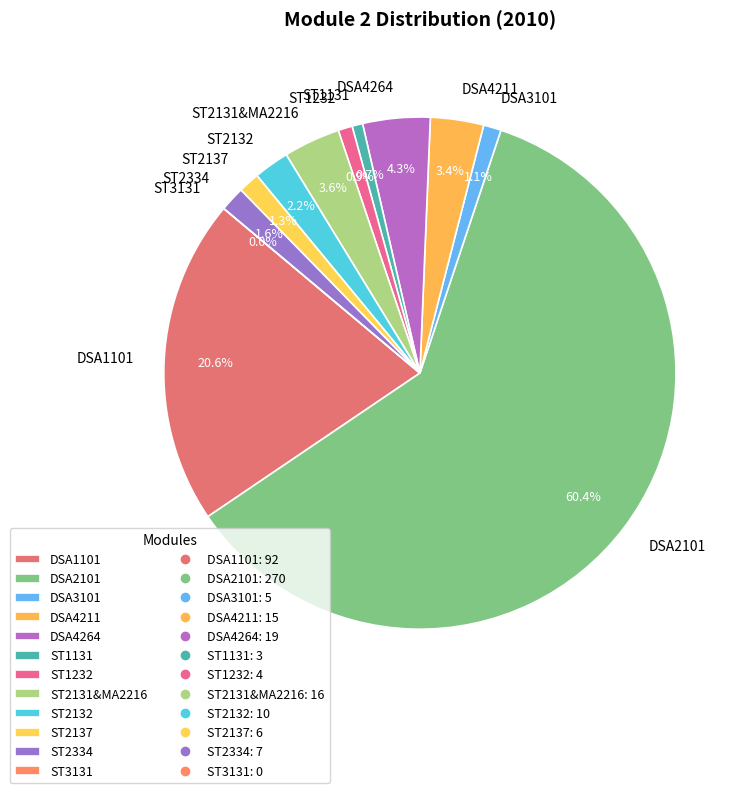

Rank the categories by value from lowest to highest.

ST3131, ST1131, ST1232, DSA3101, ST2137, ST2334, ST2132, DSA4211, ST2131&MA2216, DSA4264, DSA1101, DSA2101